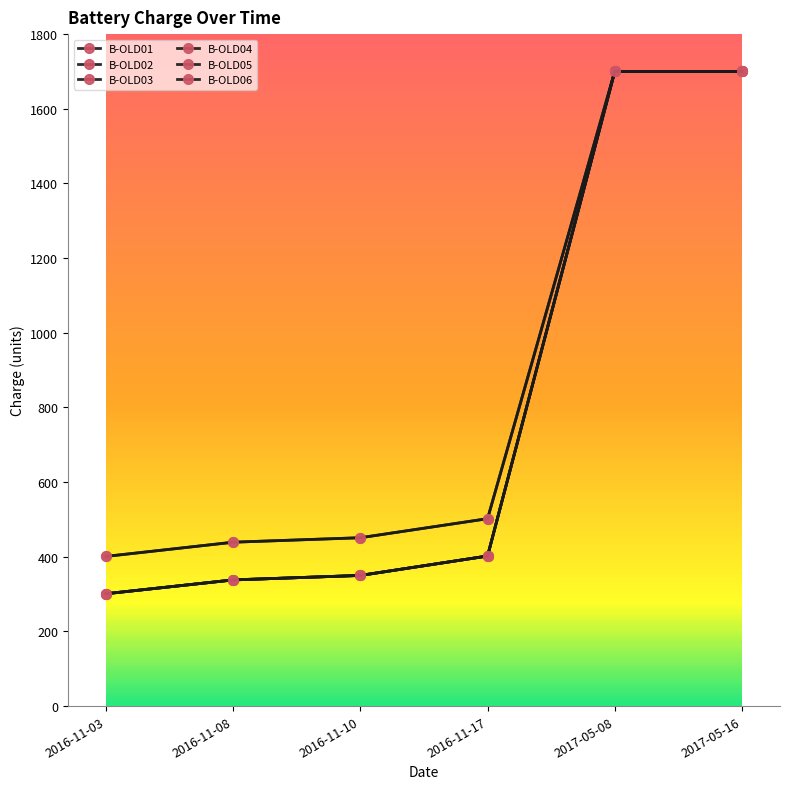

What value does the B-OLD05 series have at 2016-11-10?

451